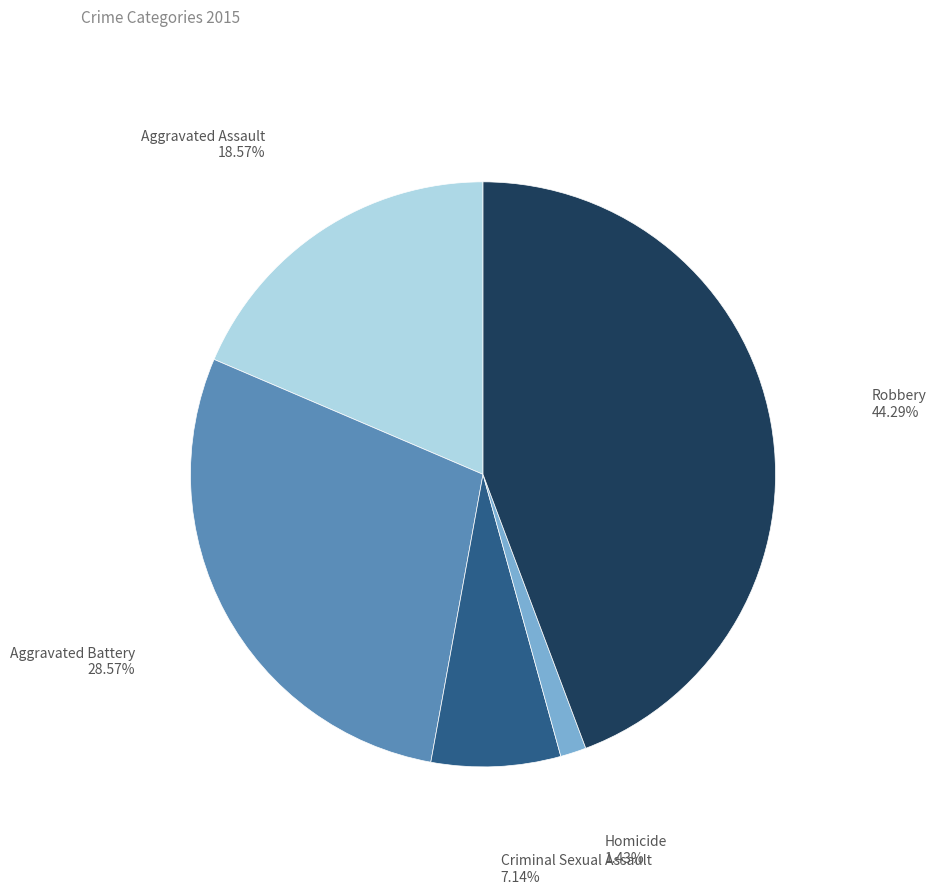

Rank the categories by value from lowest to highest.

Homicide, Criminal Sexual Assault, Aggravated Assault, Aggravated Battery, Robbery